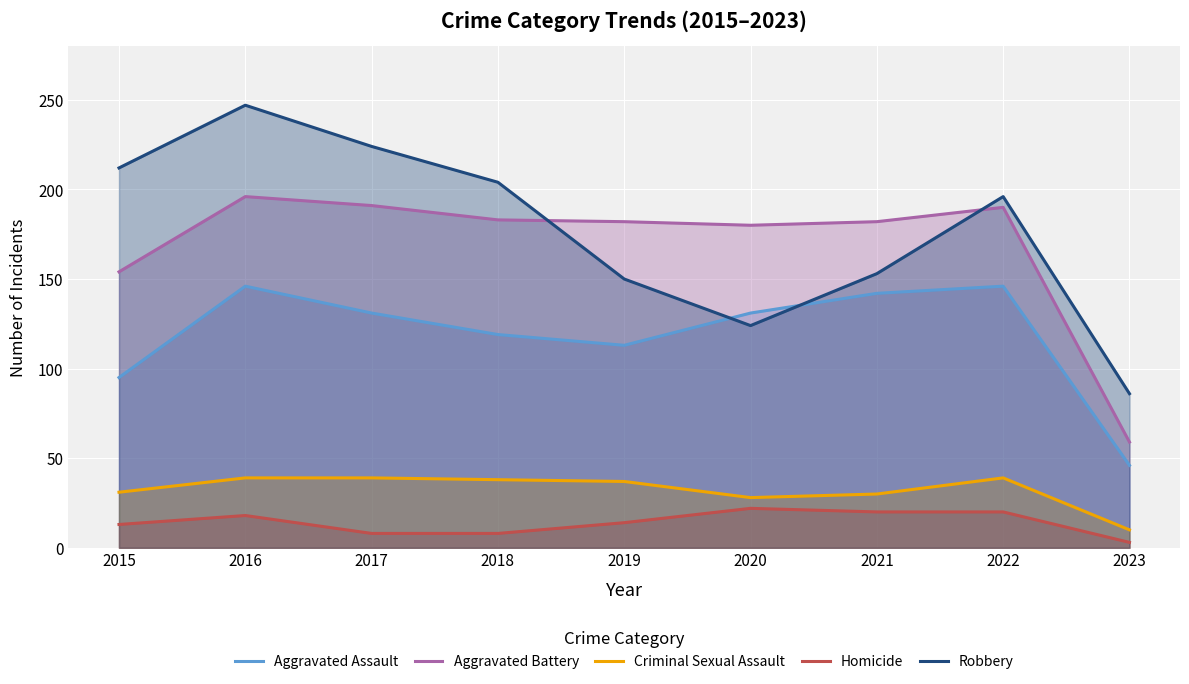

Rank the series by their maximum value, from highest to lowest.

Robbery, Aggravated Battery, Aggravated Assault, Criminal Sexual Assault, Homicide